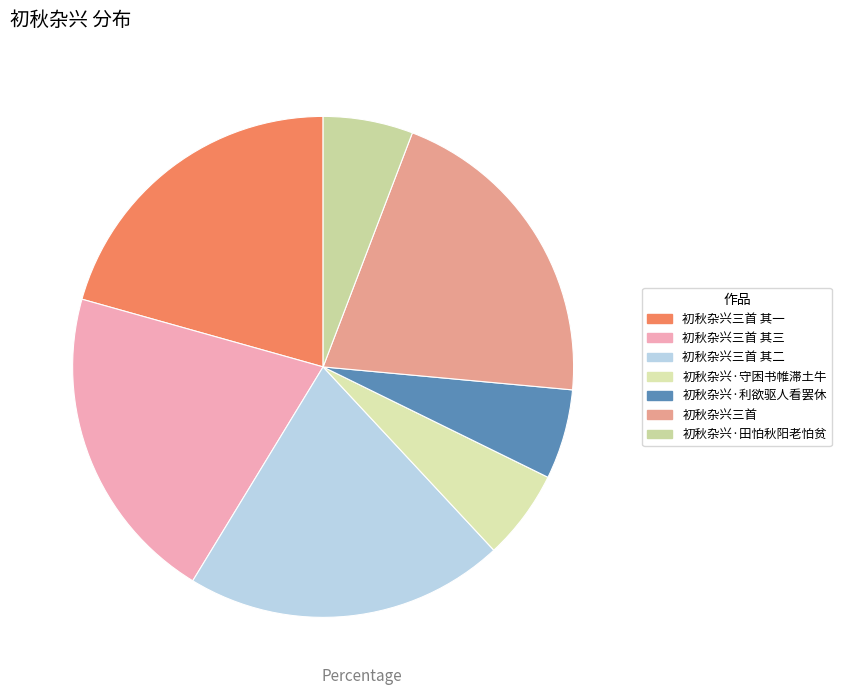

Combined, do 初秋杂兴三首 其三 and 初秋杂兴·利欲驱人看罢休 account for over 50%?

No